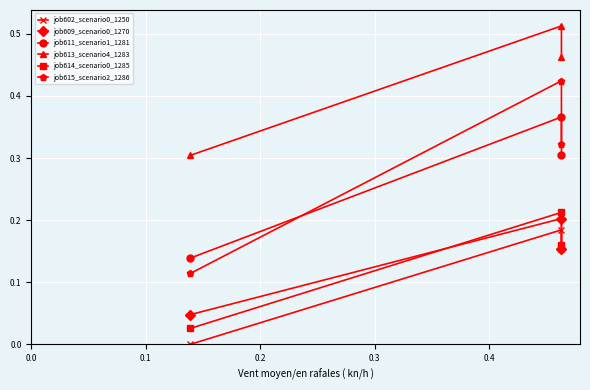

What is the difference between the highest and lowest values at 0.1?

0.3